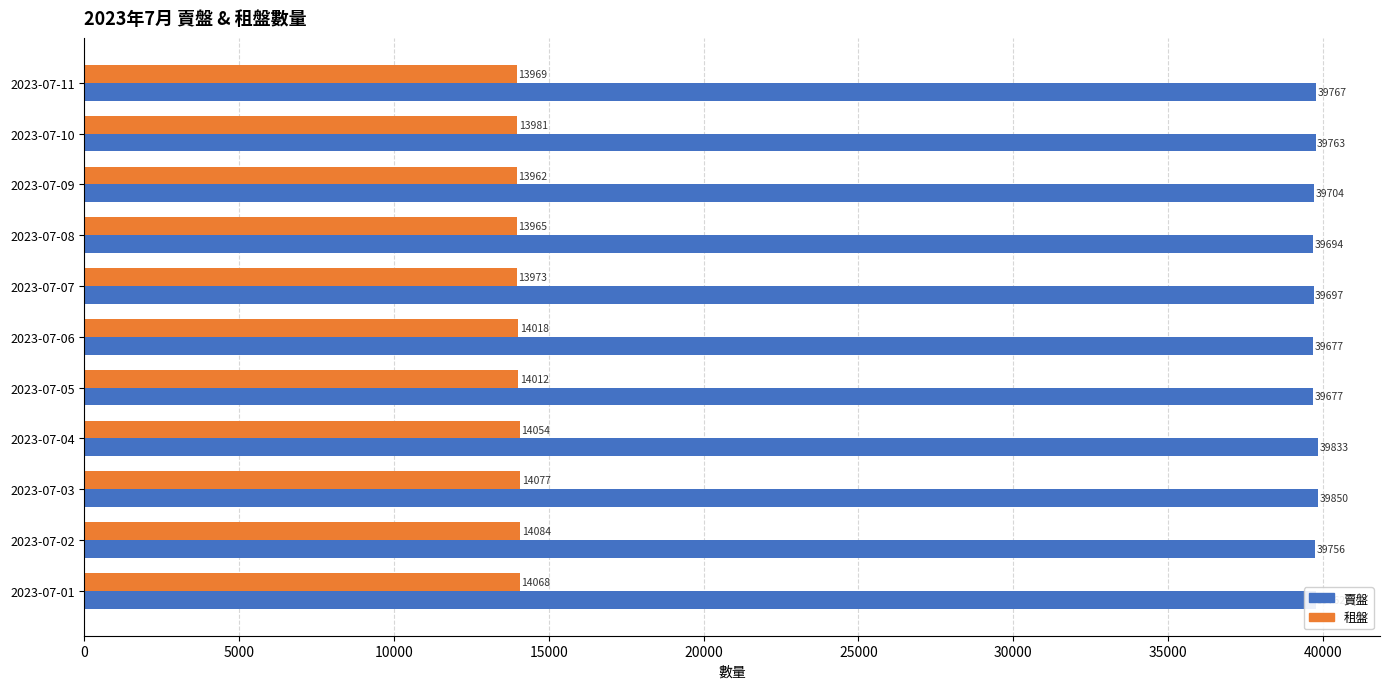

What is the difference between the second highest and second lowest values in the 賣盤 series?

156